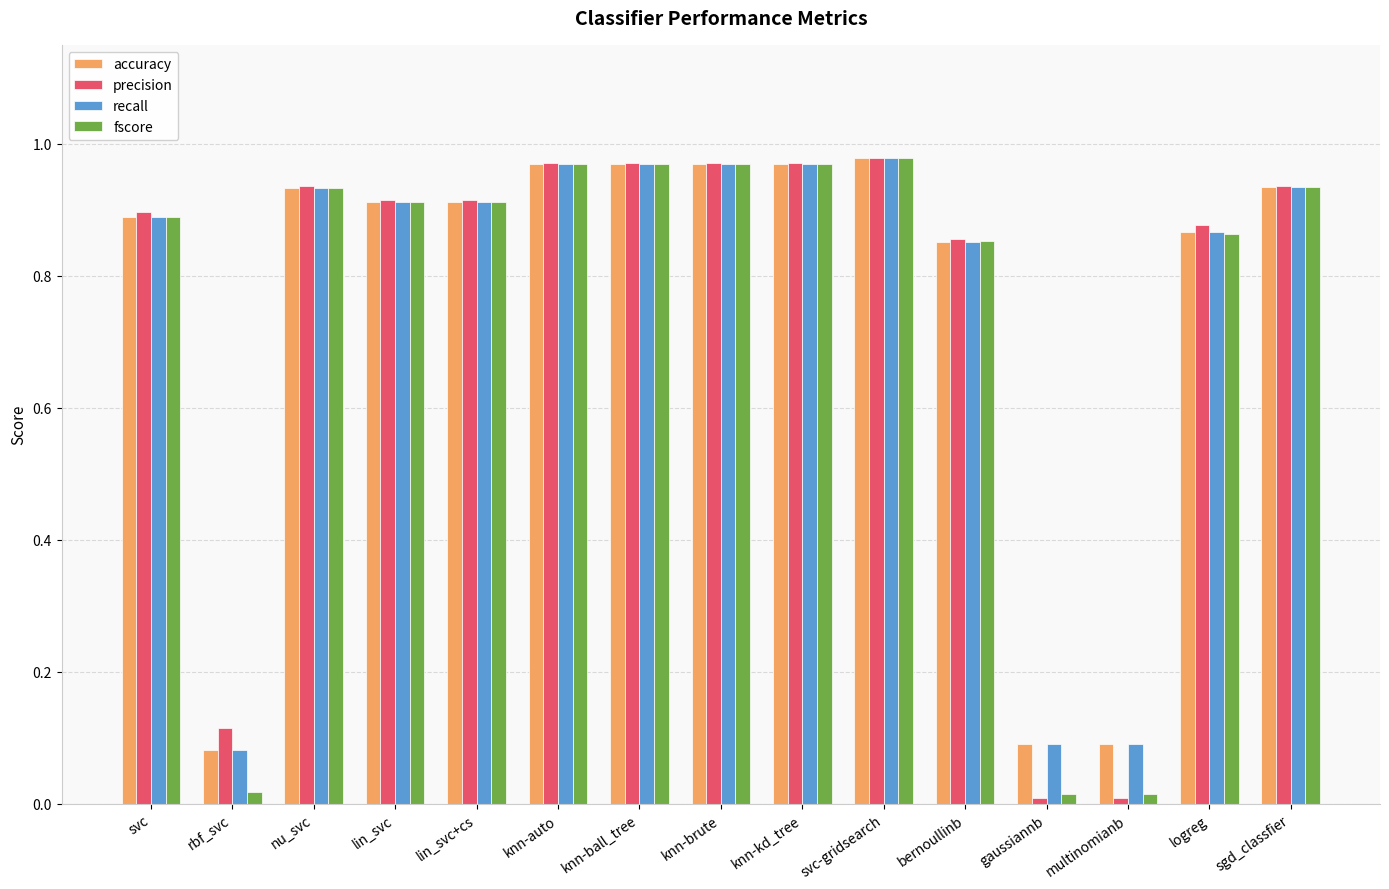

How many bars are there in each group?

4